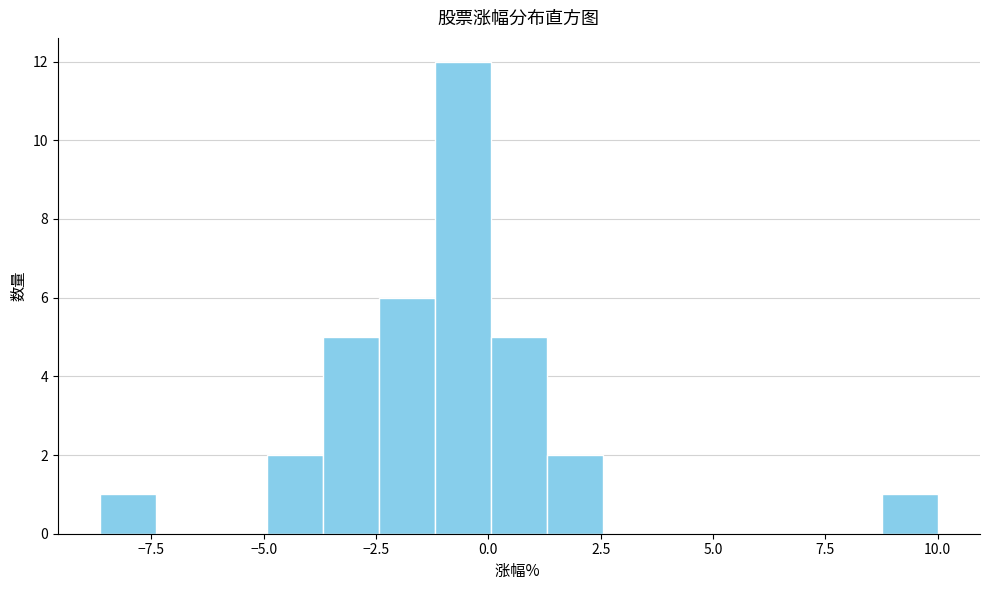

Around what value on the x-axis is the tallest bar? Give the approximate position of its centre, as read against the axis.

-0.5